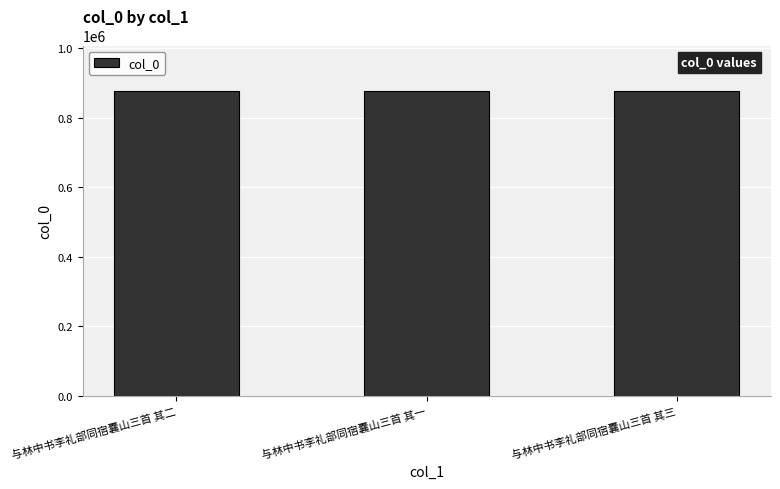

How many values are below 876210?

1